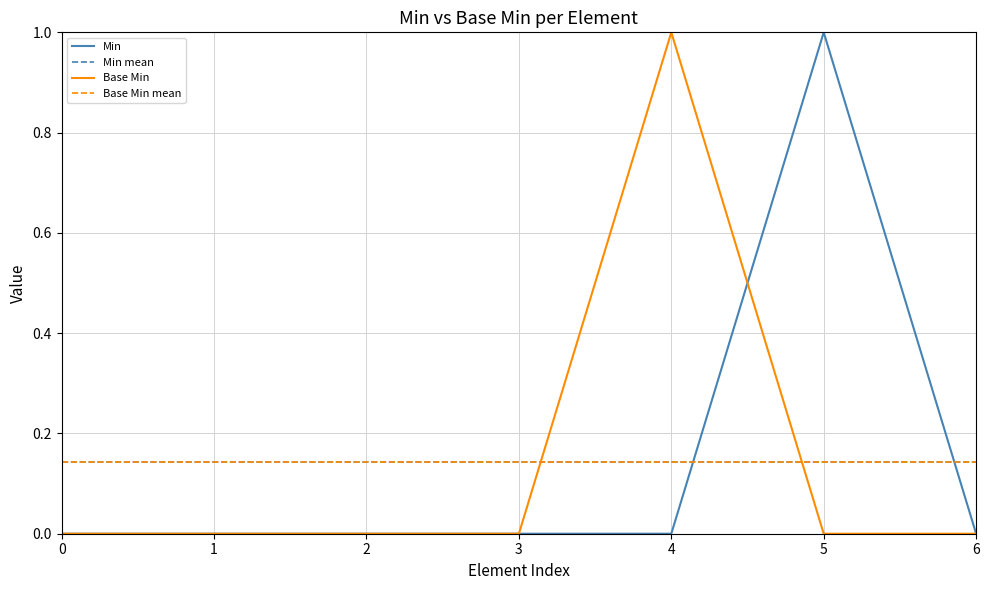

Is it true that Base Min equals 0 at 1?

True